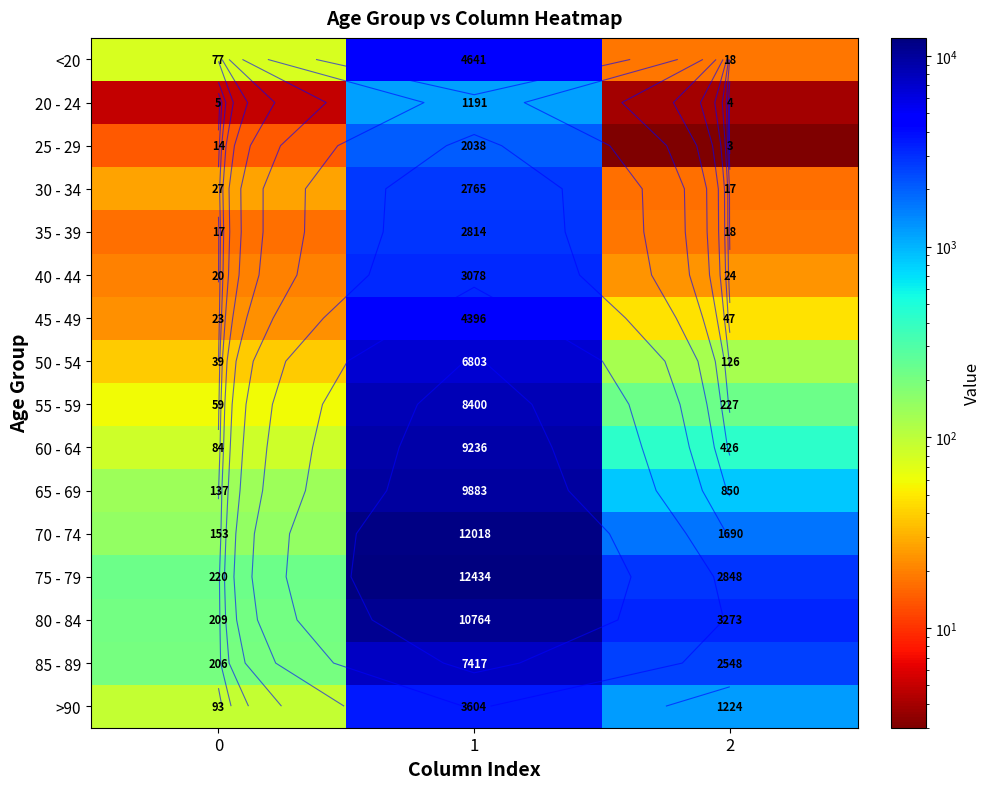

What is the minimum value shown in the chart?

3